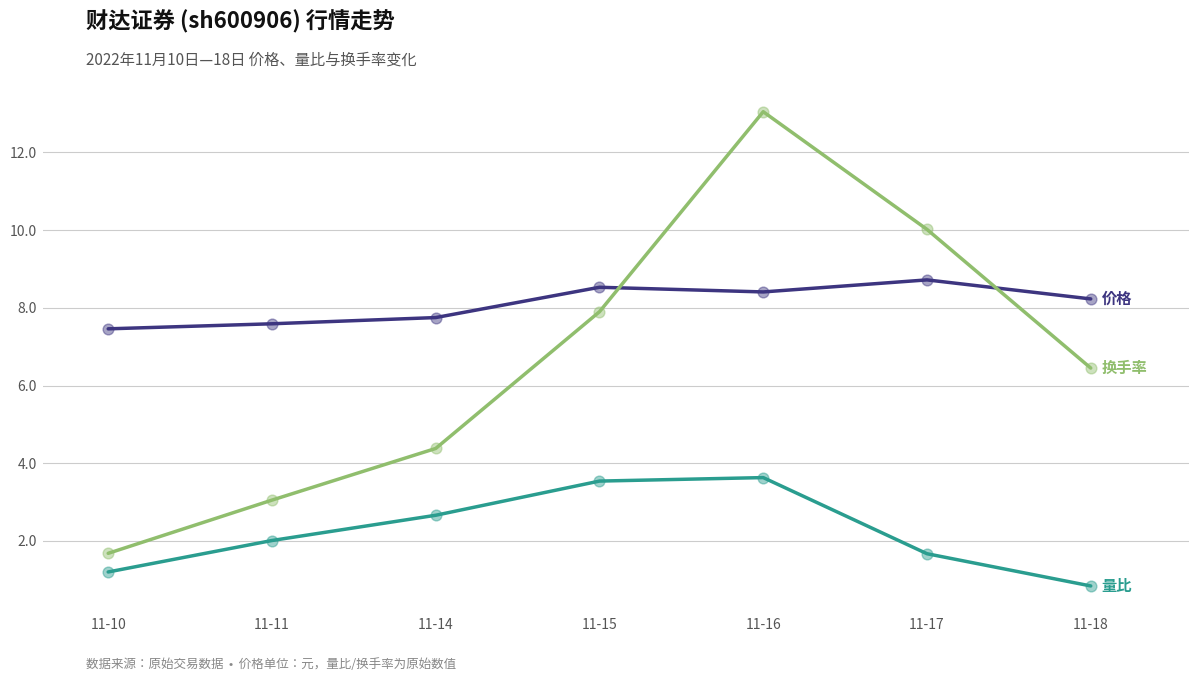

What is the spread (max minus min) of values at 11-16?

9.4